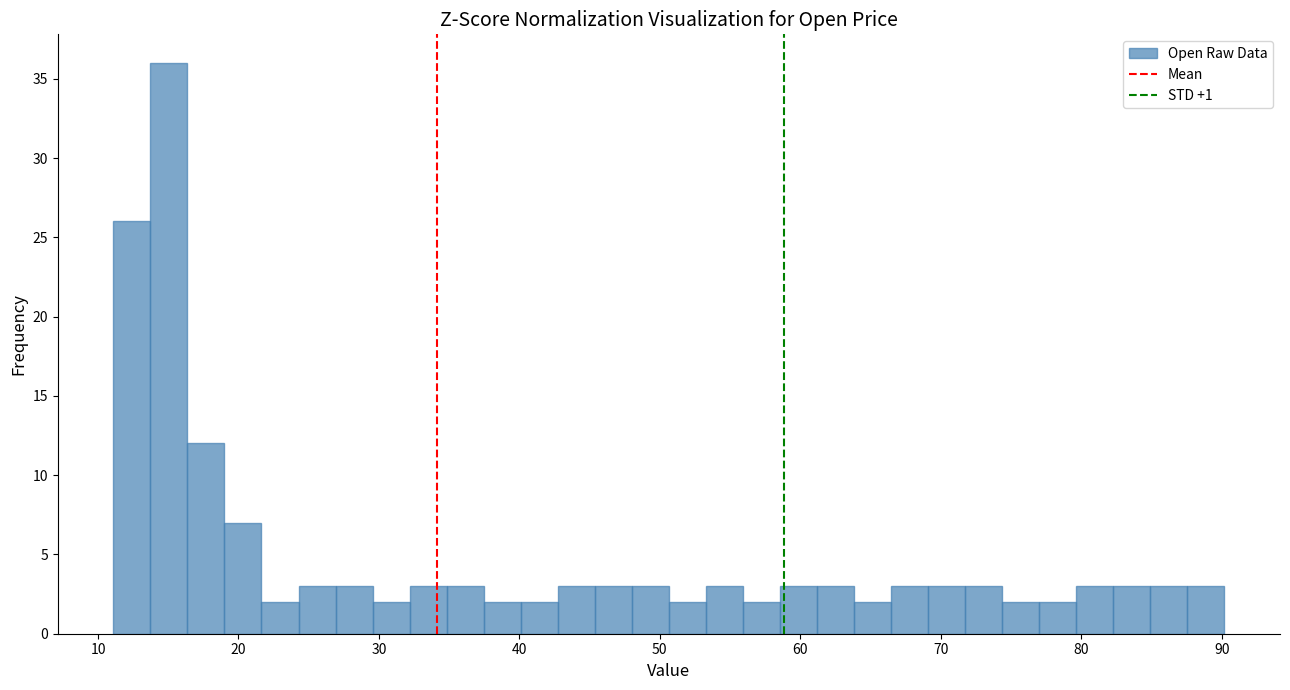

Read against the x-axis, roughly where is the centre of the tallest bar?

15